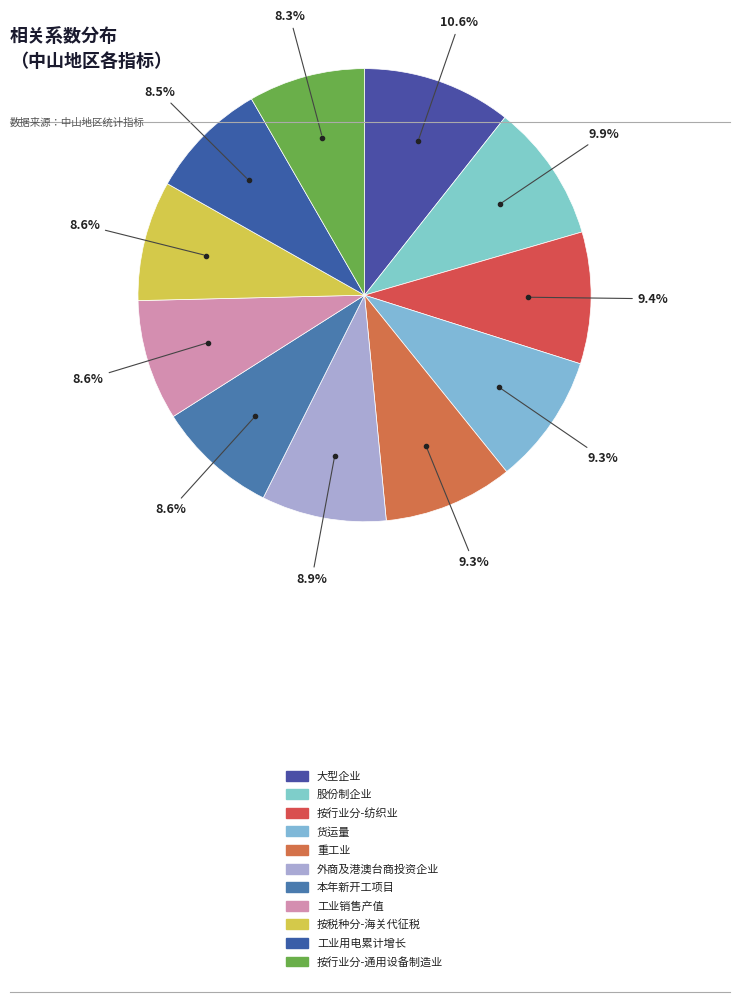

What percentage is NOT represented by 本年新开工项目?

91.4%